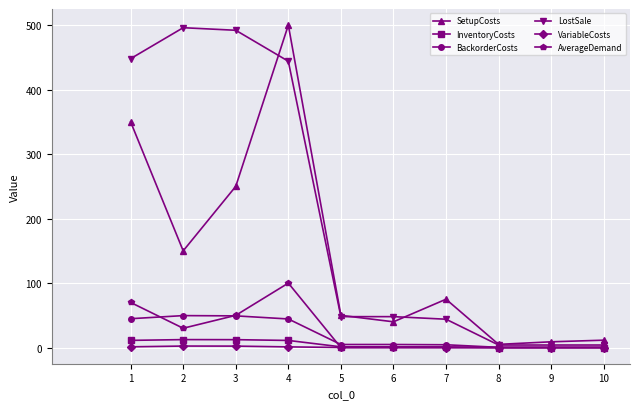

Does the chart display data point markers on the line(s)?

Yes